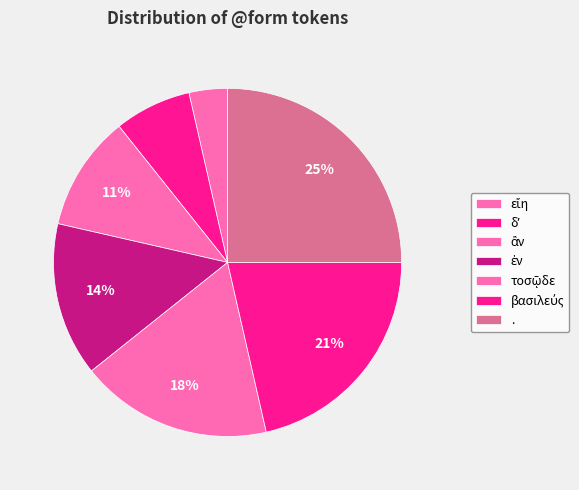

True or false: εἴη accounts for 4% of the total.

True